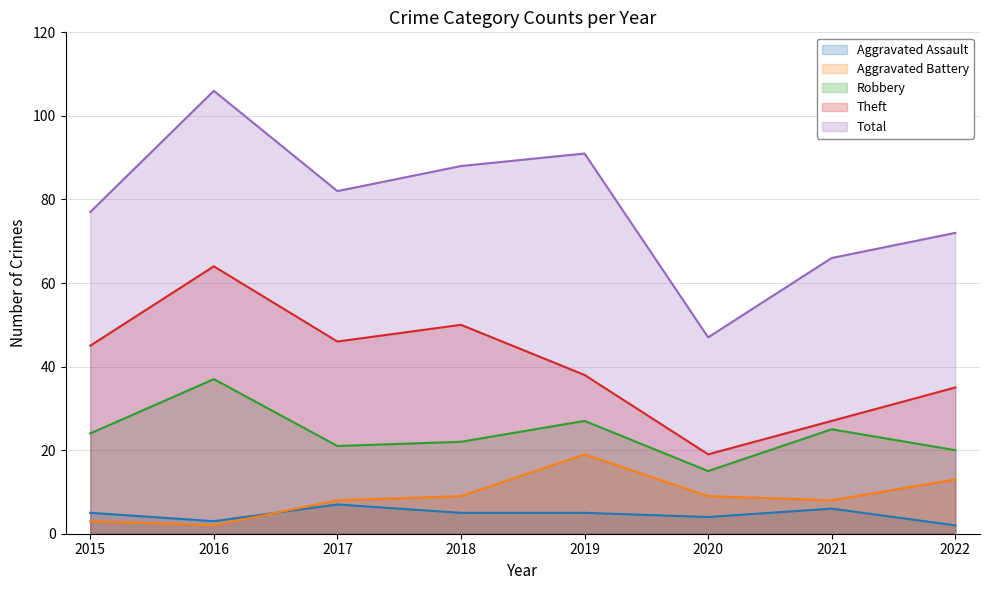

Which series has the largest range (max minus min)?

Total